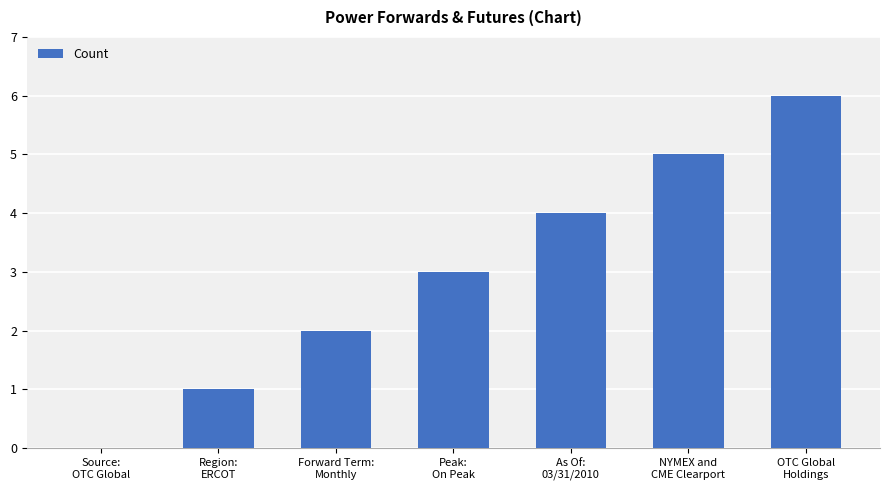

Reading left to right, extract all data points from this chart.

0	1	2	3	4	5	6